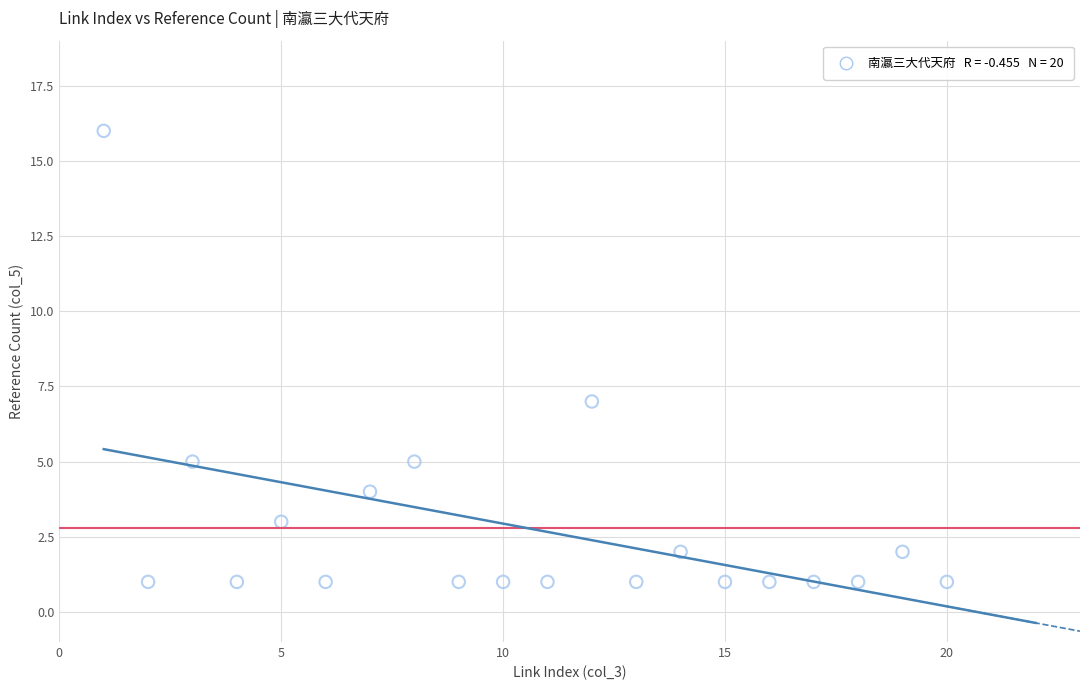

What Y value in the scatter plot is closest to 8?

7